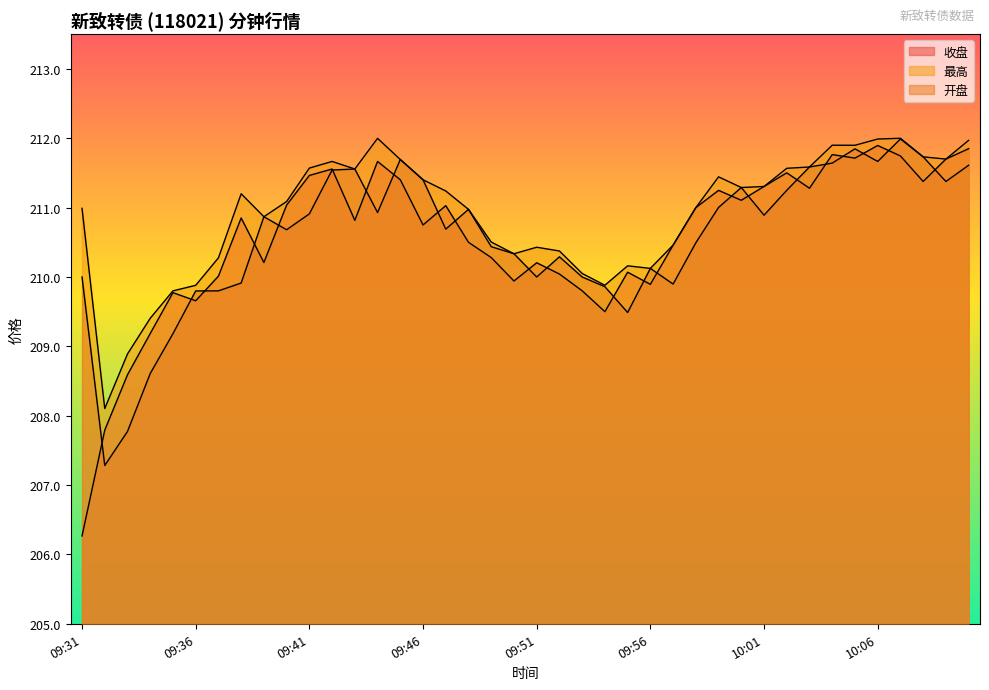

True or false: 开盘 and 最高 intersect in this chart.

False